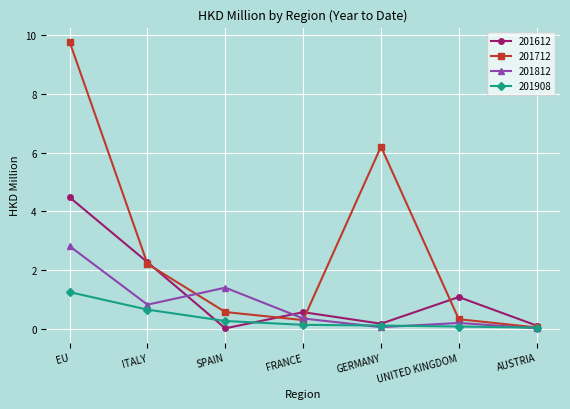

True or false: 201908 has a value of 1.2 at EU.

True